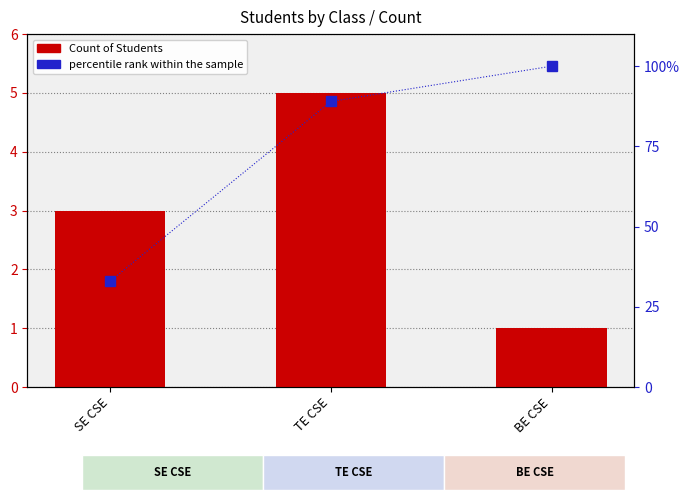

Which category has the highest value across all series?

BE CSE